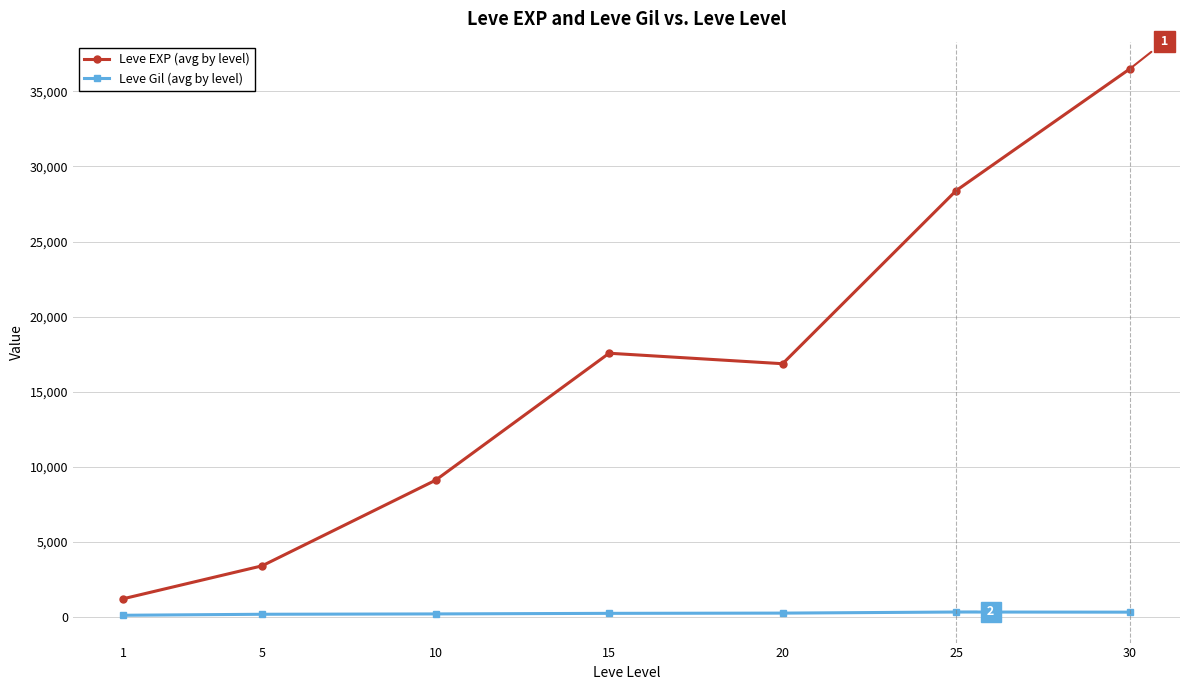

What are all the series names shown in the legend?

Leve EXP (avg by level), Leve Gil (avg by level)